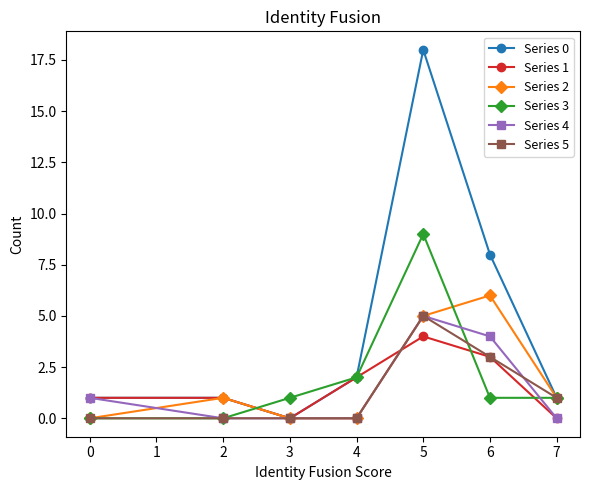

Between 0 and 6, which series saw the biggest shift?

Series 0